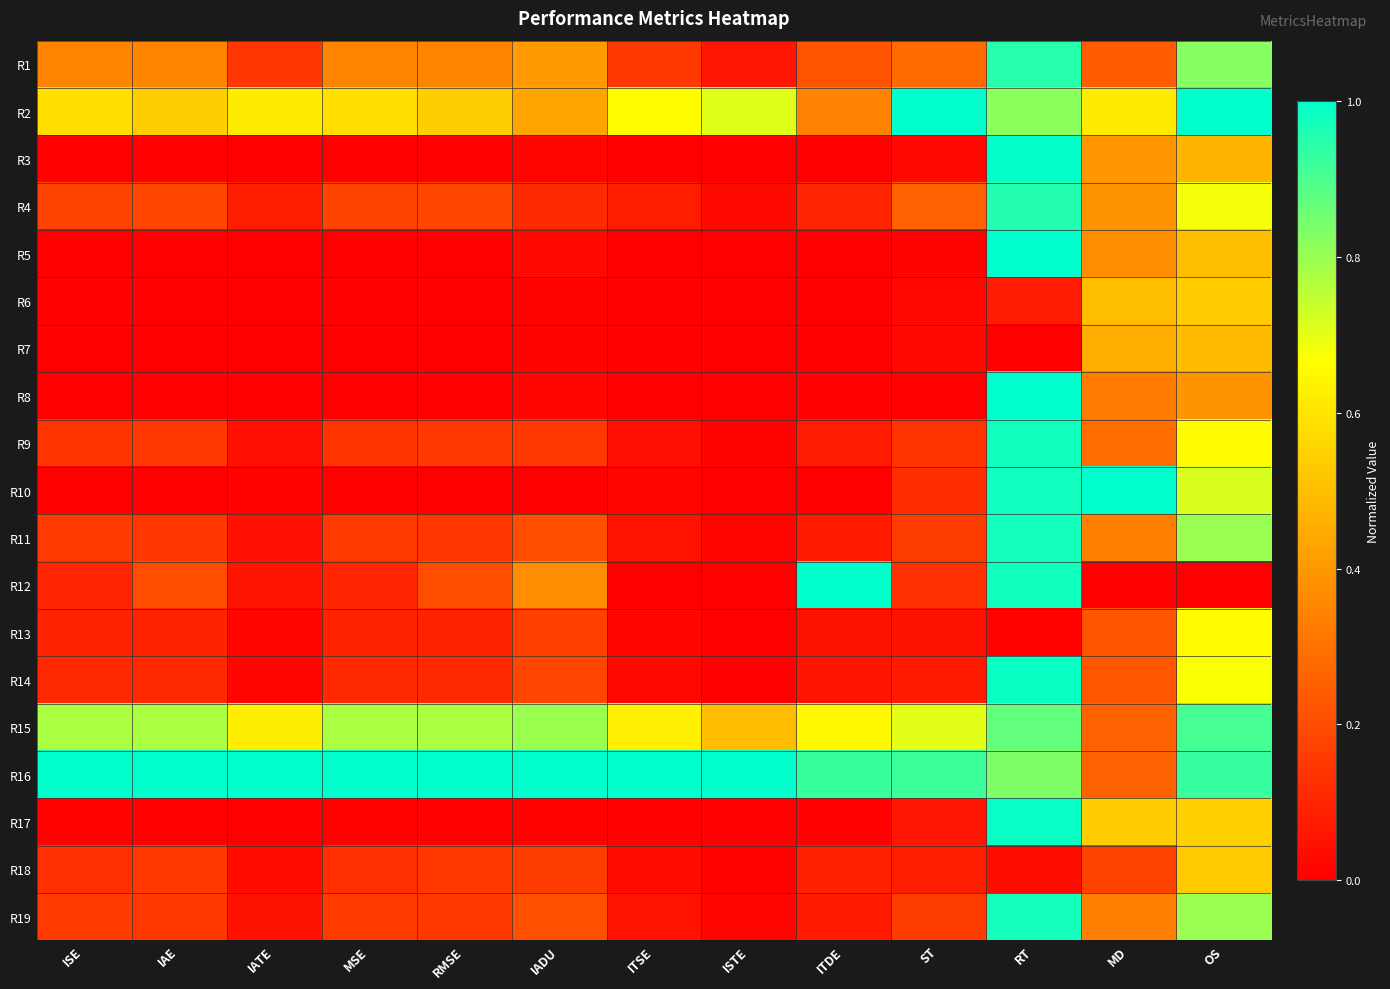

What is the total value across all series at IAE?

3.9